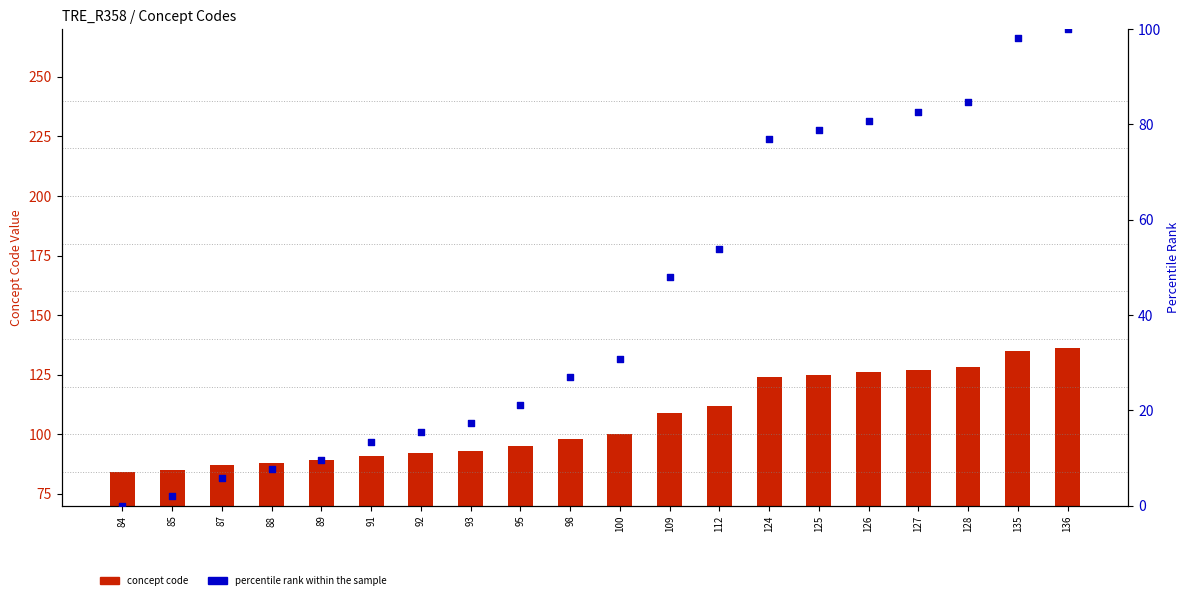

What are all the series names shown in the legend?

concept code, percentile rank within the sample